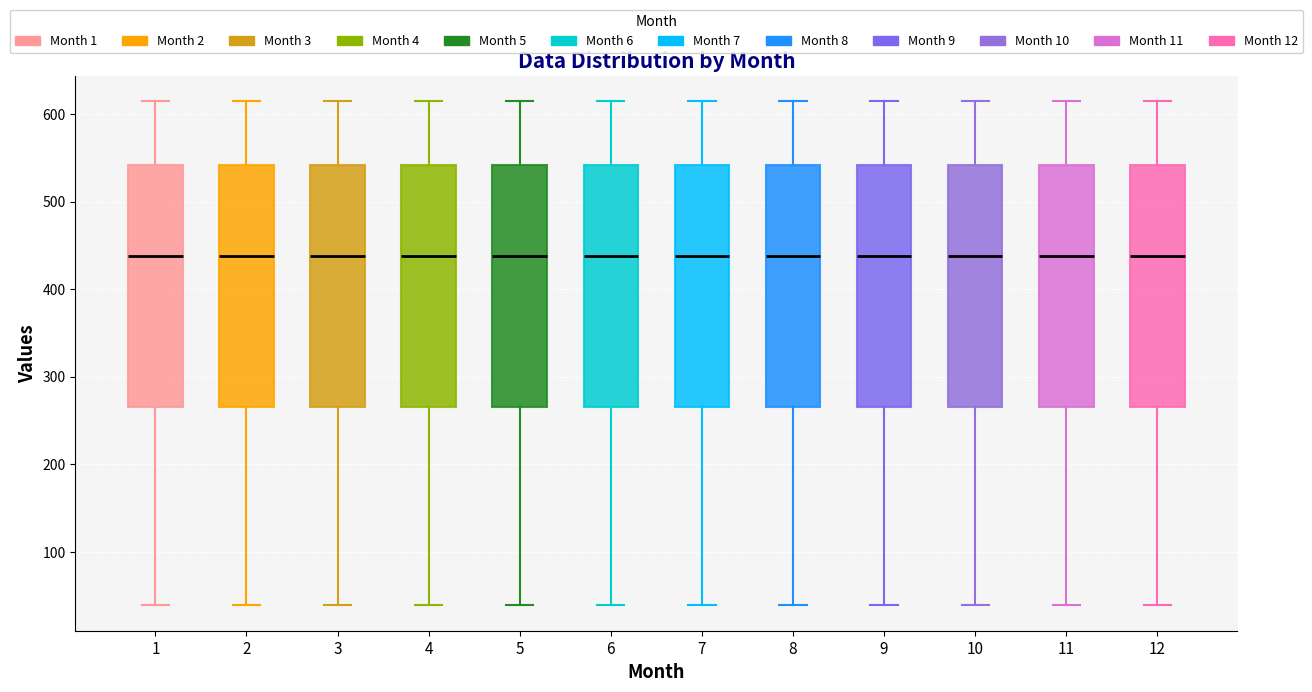

Reading left to right, read every box against the y-axis: the position of its median line, the range the box covers, and the ends of its whiskers. The values are not printed on the chart, so give them approximately, as read against the axis.

1: median 440, box 270 to 540, whiskers 40 to 620
2: median 440, box 270 to 540, whiskers 40 to 620
3: median 440, box 270 to 540, whiskers 40 to 620
4: median 440, box 270 to 540, whiskers 40 to 620
5: median 440, box 270 to 540, whiskers 40 to 620
6: median 440, box 270 to 540, whiskers 40 to 620
7: median 440, box 270 to 540, whiskers 40 to 620
8: median 440, box 270 to 540, whiskers 40 to 620
9: median 440, box 270 to 540, whiskers 40 to 620
10: median 440, box 270 to 540, whiskers 40 to 620
11: median 440, box 270 to 540, whiskers 40 to 620
12: median 440, box 270 to 540, whiskers 40 to 620